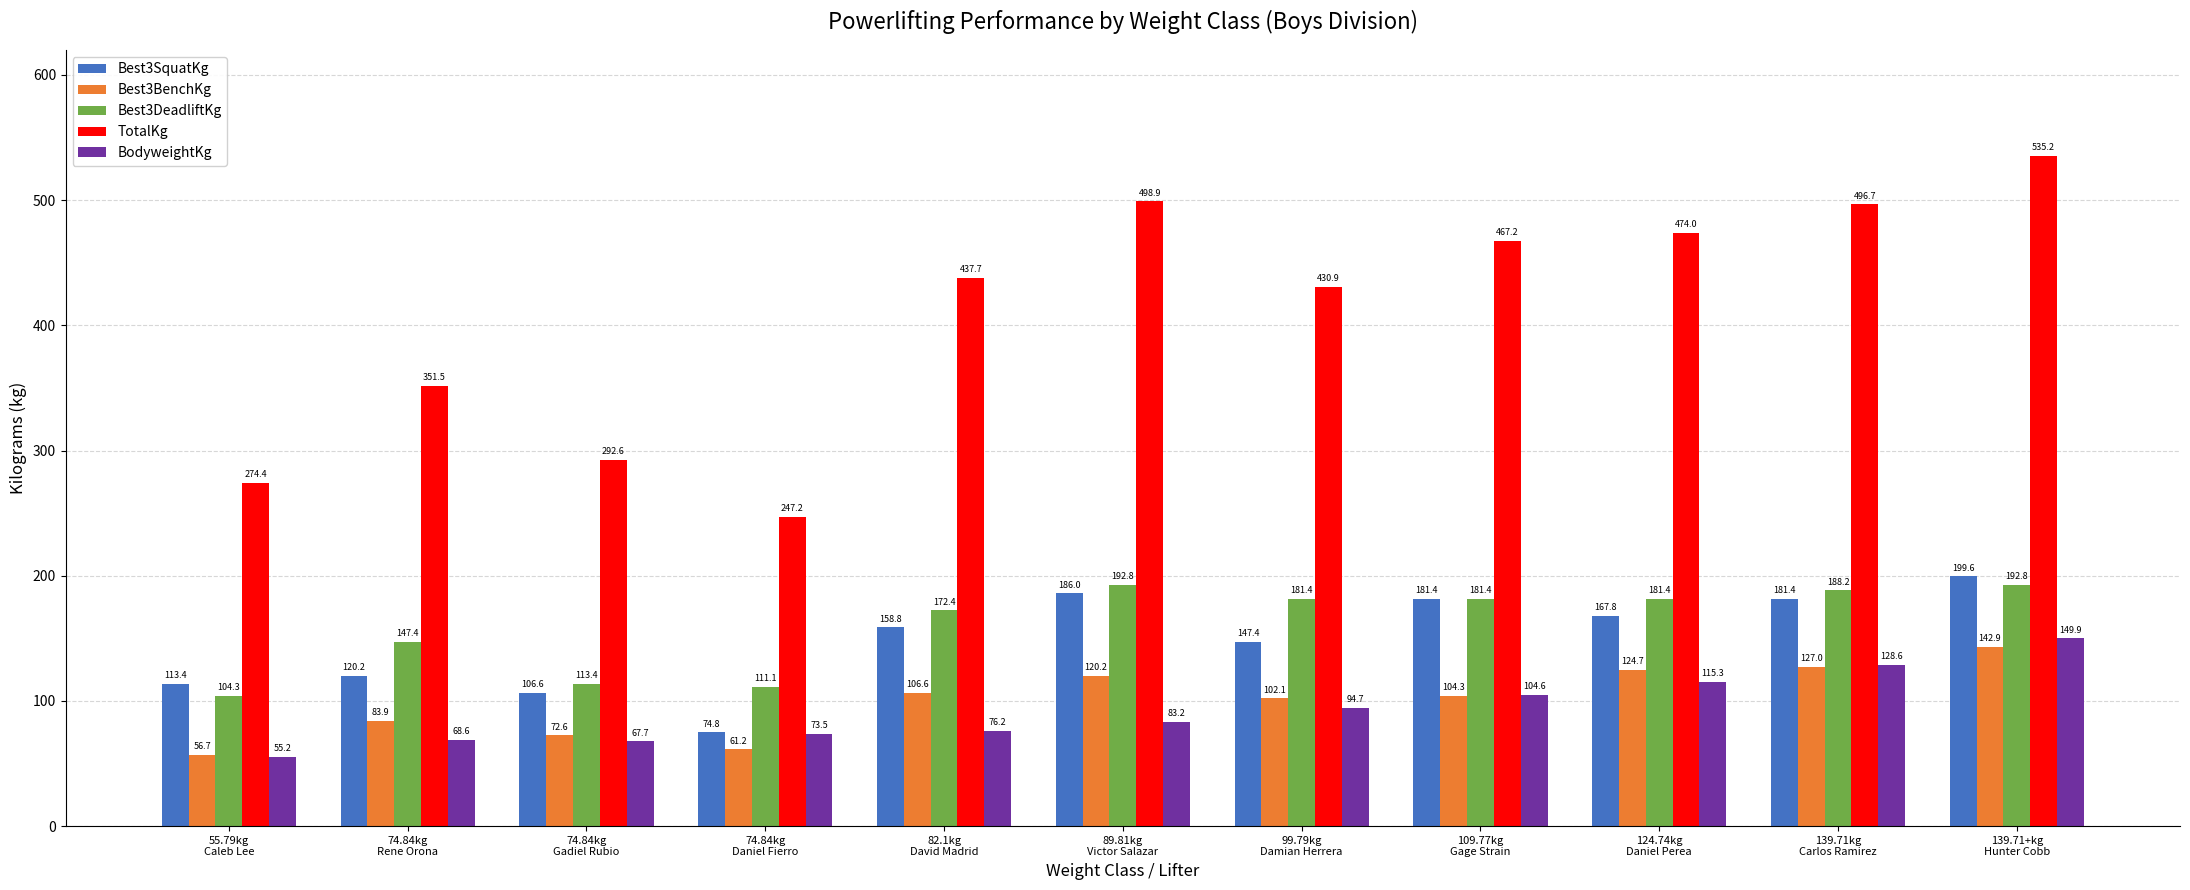

What is the maximum value shown in the chart?

535.2